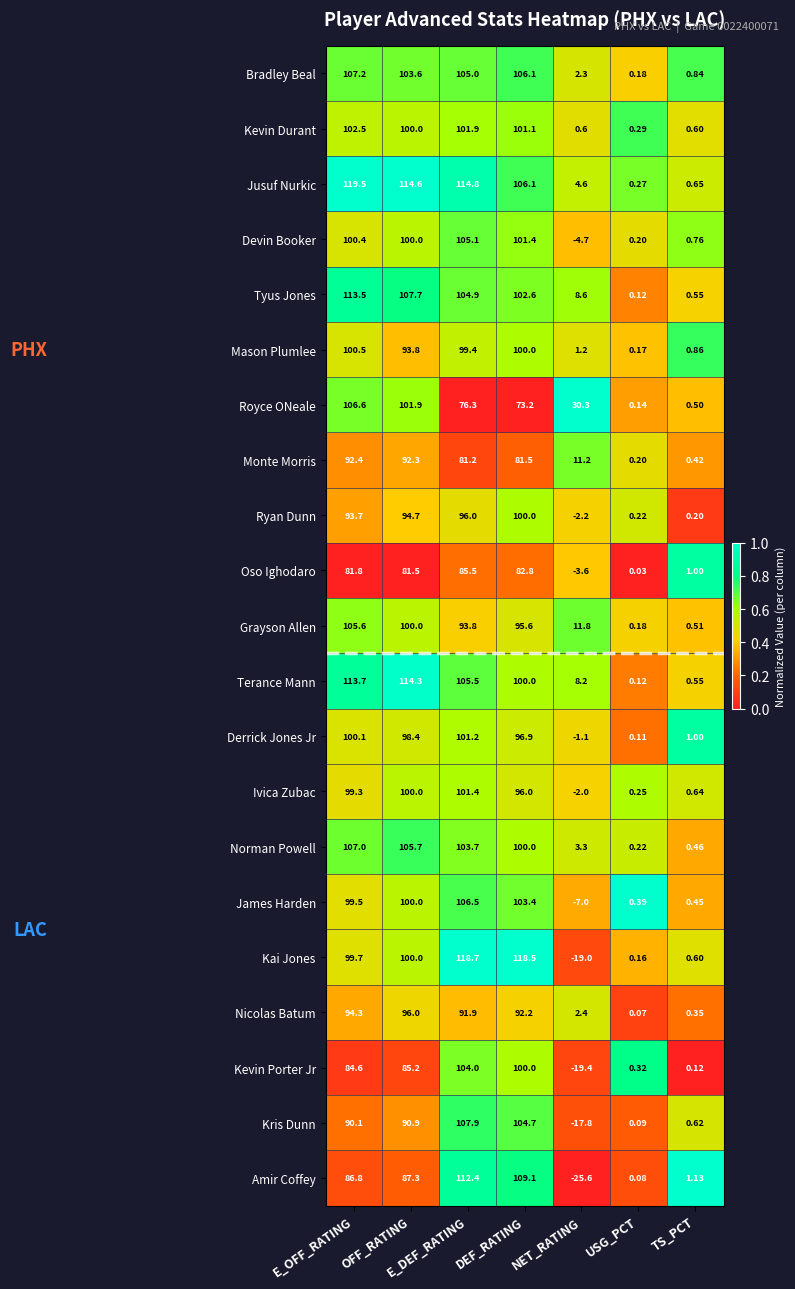

Where does the Royce ONeale series first go above 73?

E_OFF_RATING